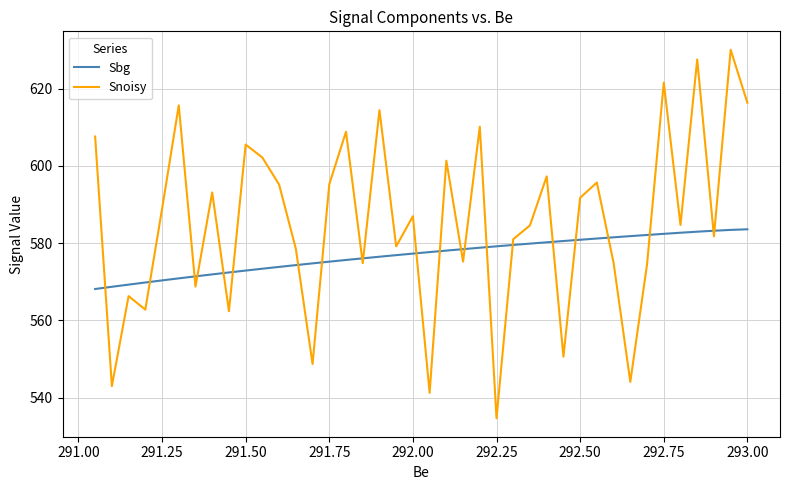

After their last crossing, which series has the higher values: Sbg or Snoisy?

Snoisy